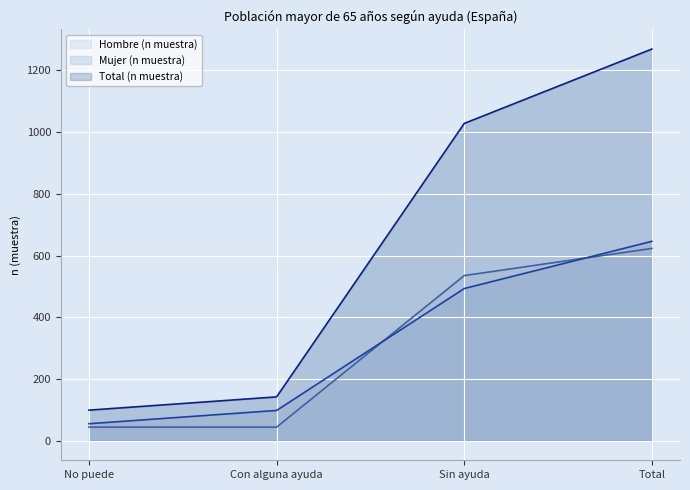

What is the difference between the second highest and second lowest values in the Total (n muestra) series?

886